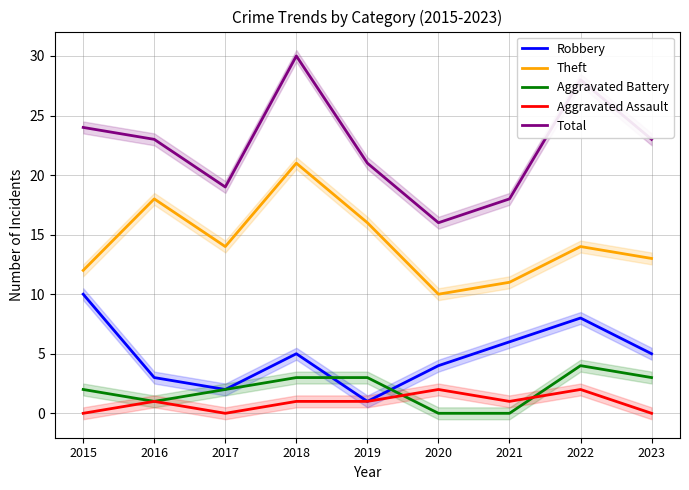

At which label does Robbery first exceed 5?

2015